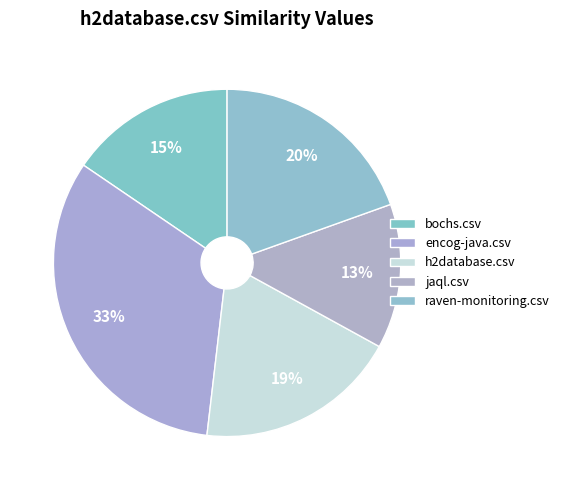

Count the number of slices in the pie.

5